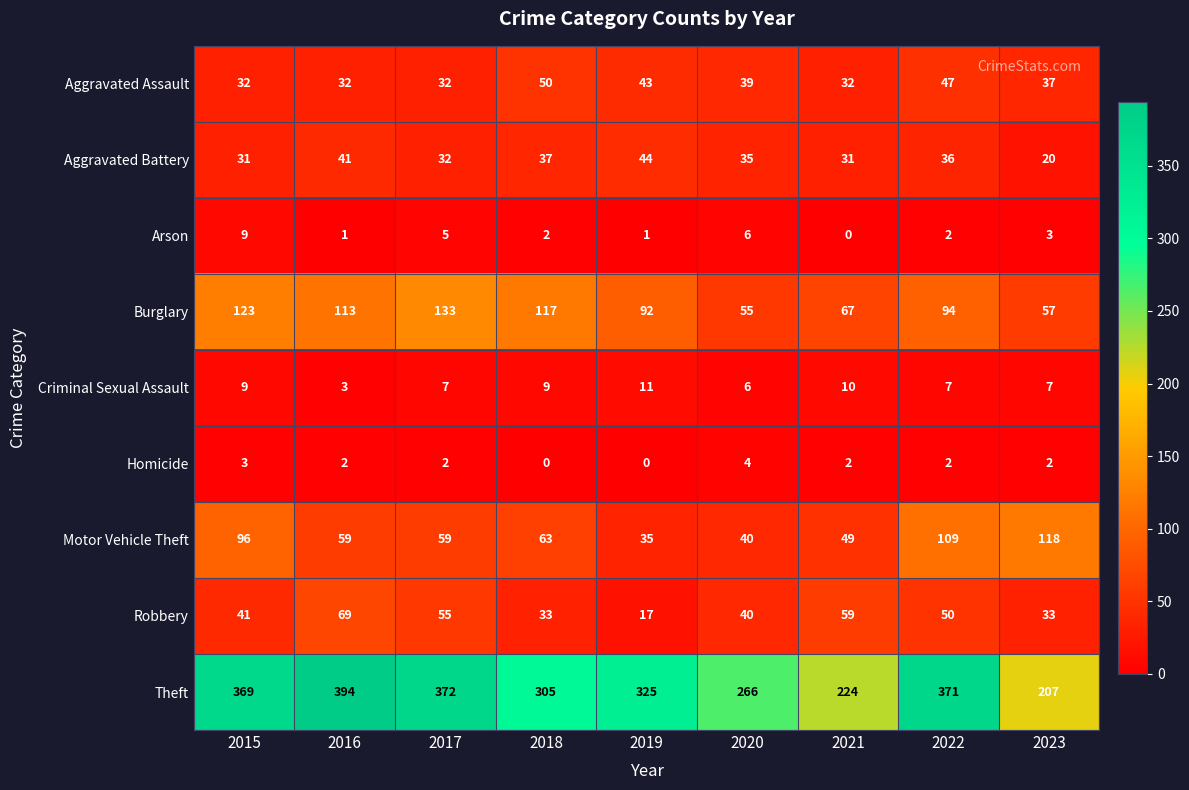

Is it true that Motor Vehicle Theft equals 118 at 2023?

True